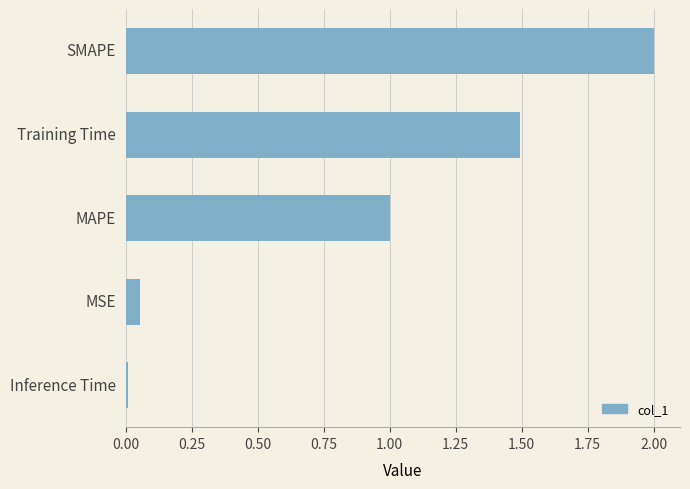

What is the sum of all values?

4.6